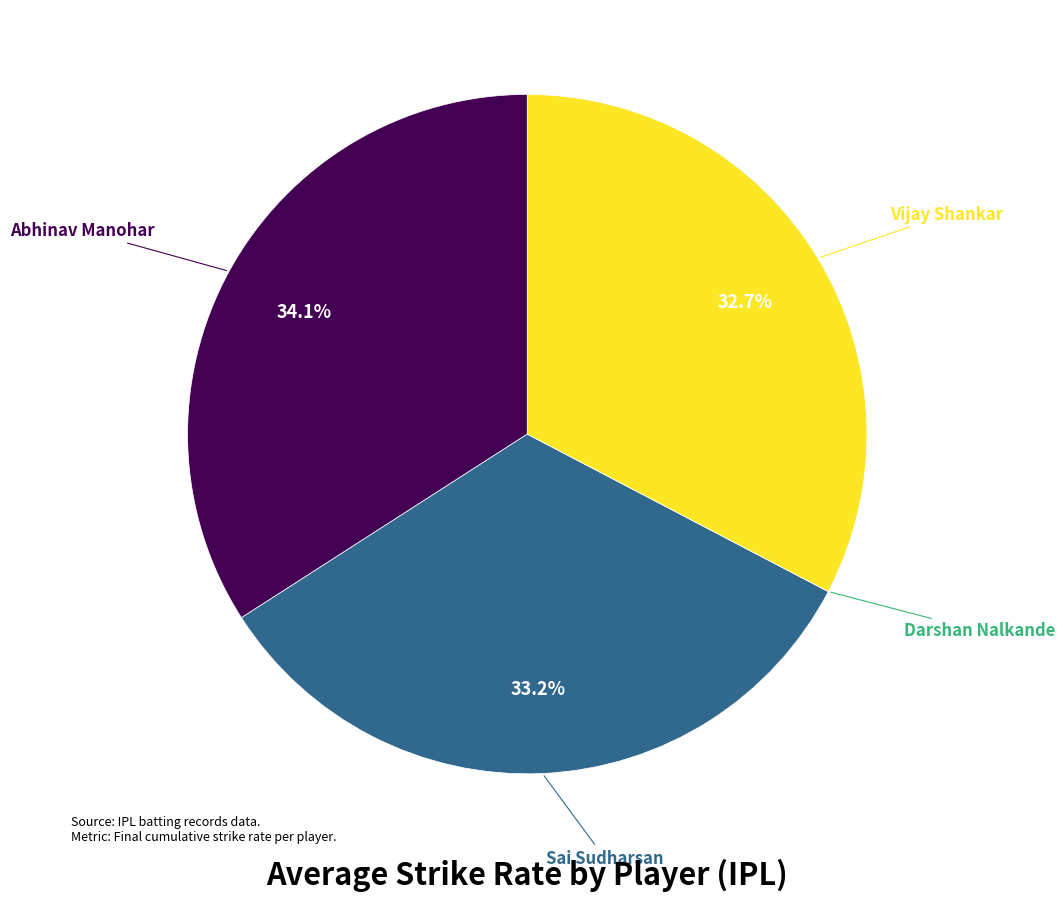

Is there a majority slice in this chart?

No